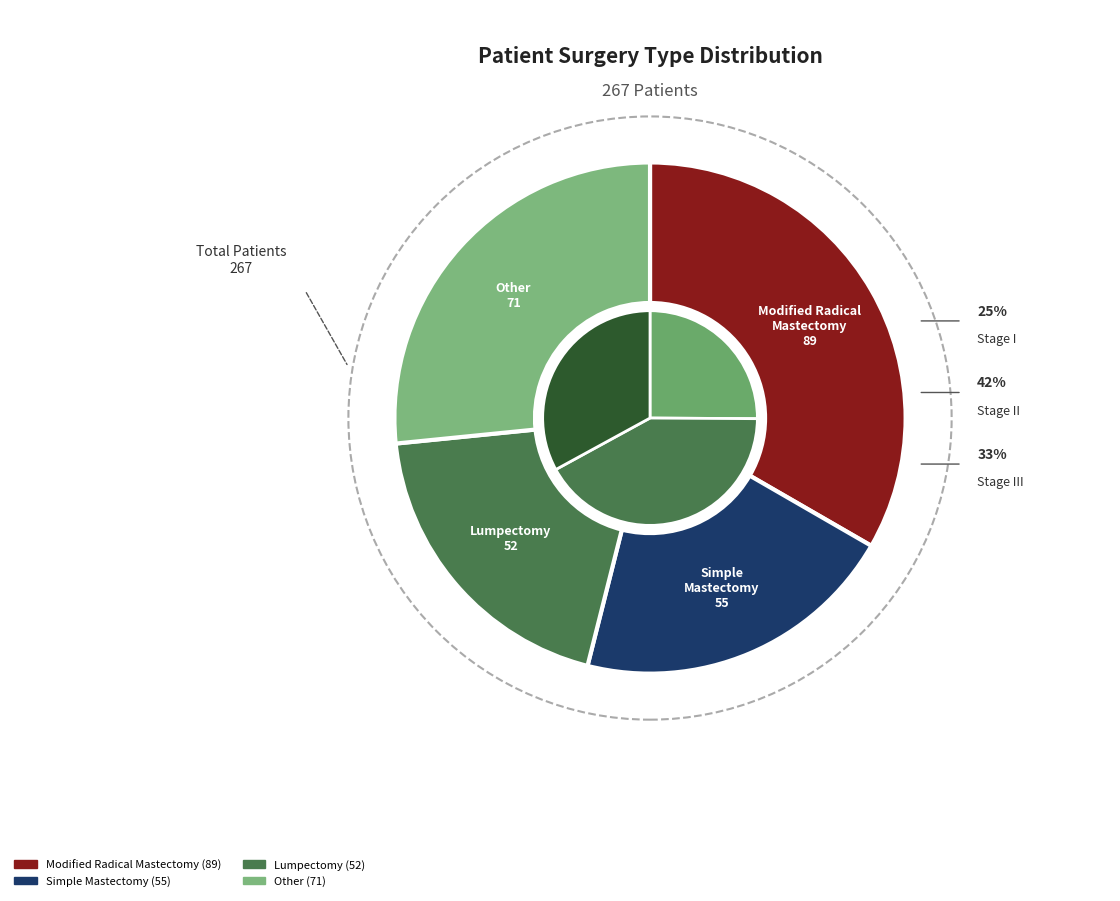

To the nearest percent, what is the difference between the largest and smallest slice percentages?

14%